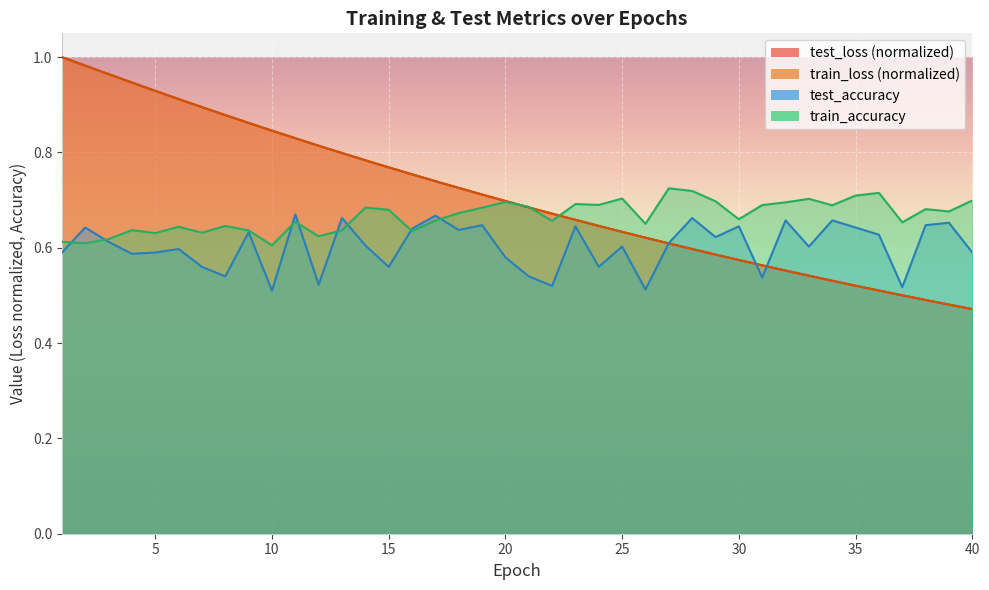

List the series in order of their peak value, highest first.

test_loss, train_loss, train_accuracy, test_accuracy